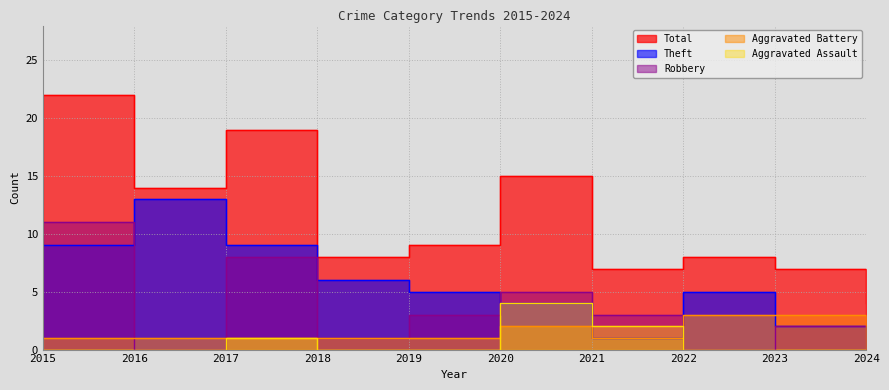

True or false: Total and Robbery intersect in this chart.

False